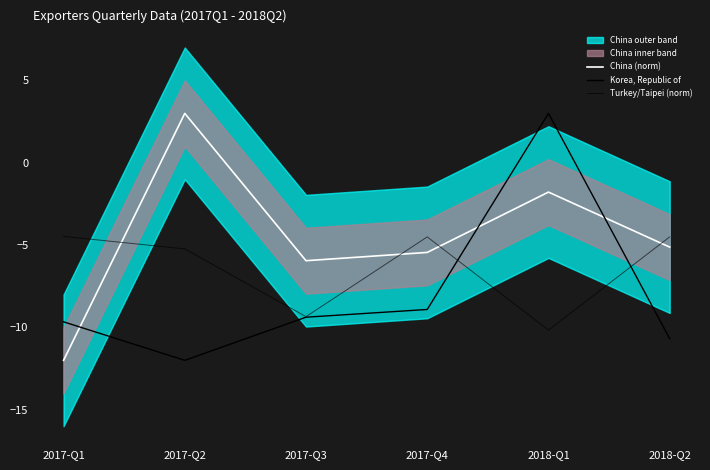

What position from the right is 2017-Q1?

6